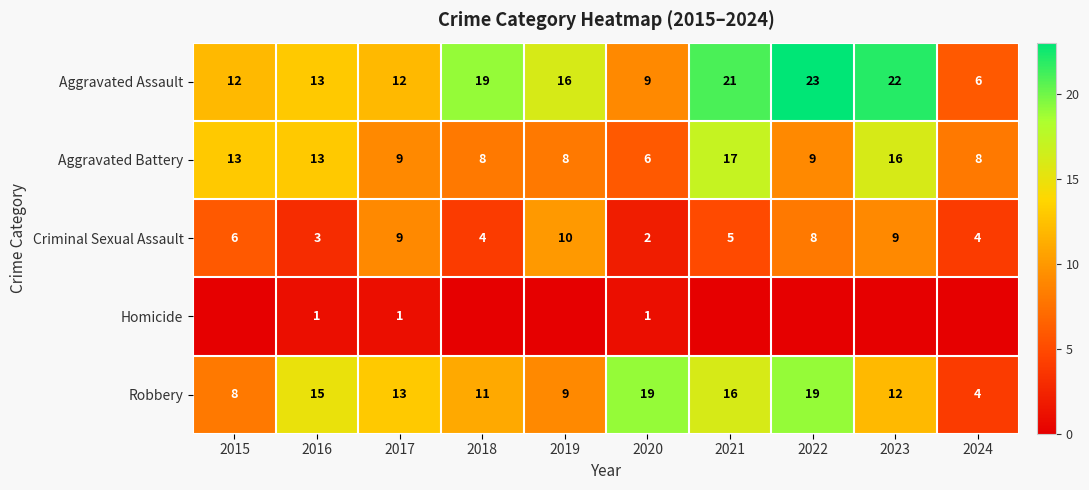

What is the difference between the highest and lowest values at 2020?

18